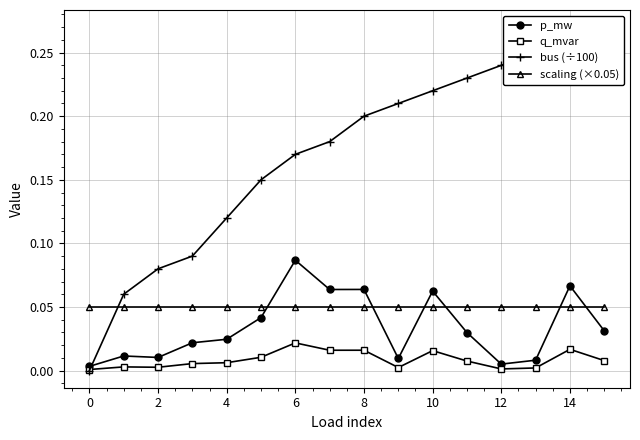

Is it true that bus (÷100) equals 0.1 at 2?

False